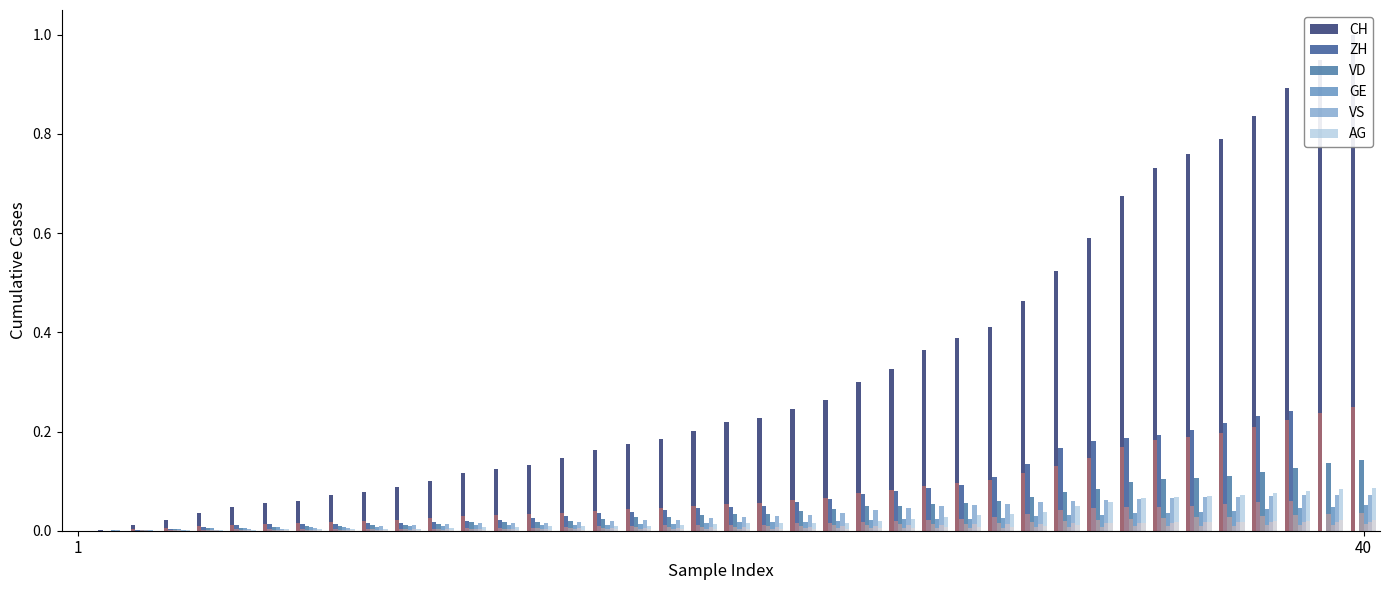

How many distinct data groups are displayed?

6